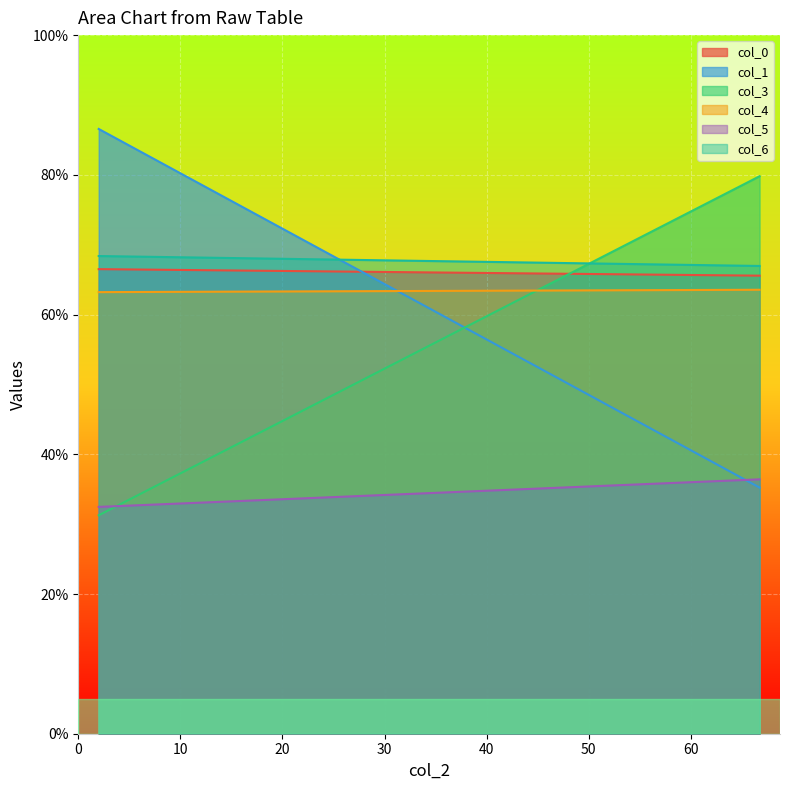

List the series in order of their peak value, lowest first.

col_5, col_4, col_0, col_6, col_3, col_1